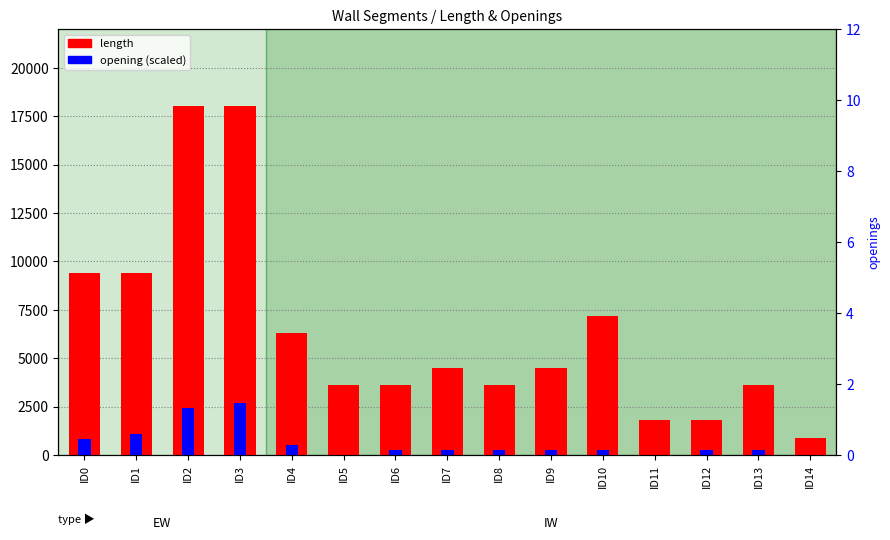

Count the number of data series in this chart.

2